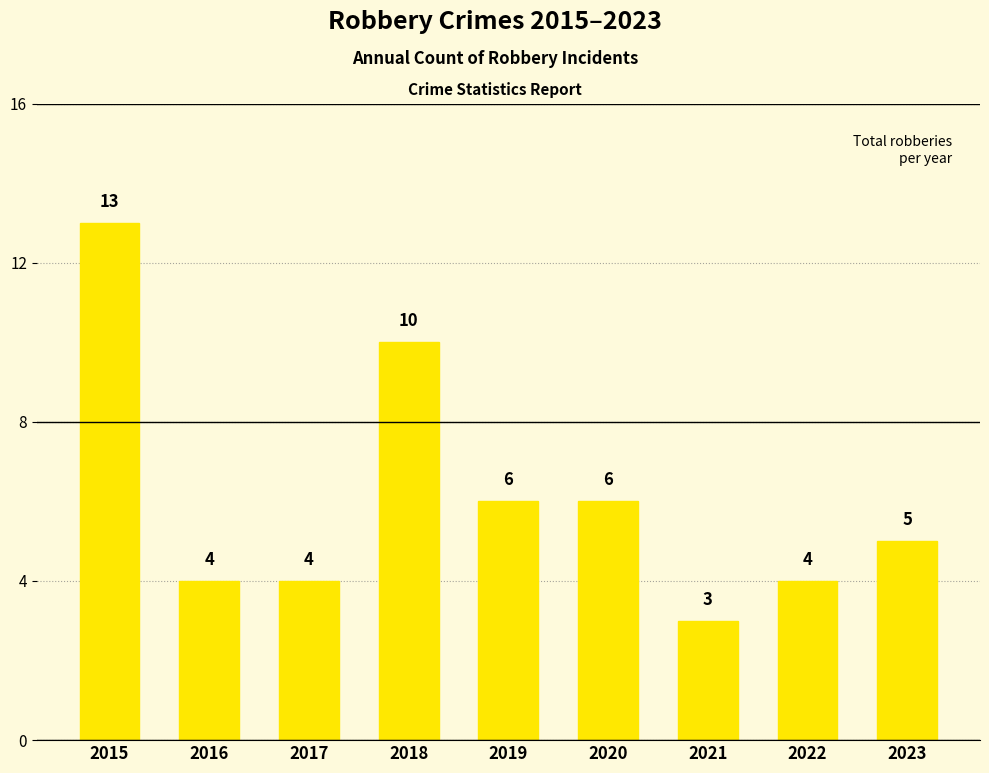

What is the change in value from 2016 to 2023?

+1